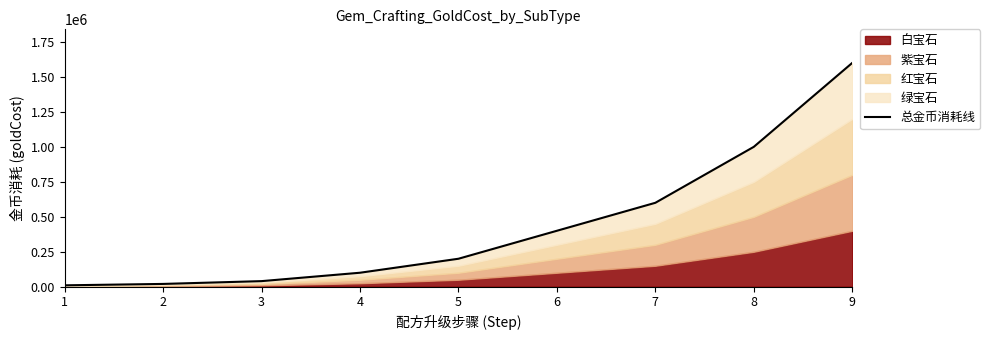

True or false: the data shows 315878 at 7.

False